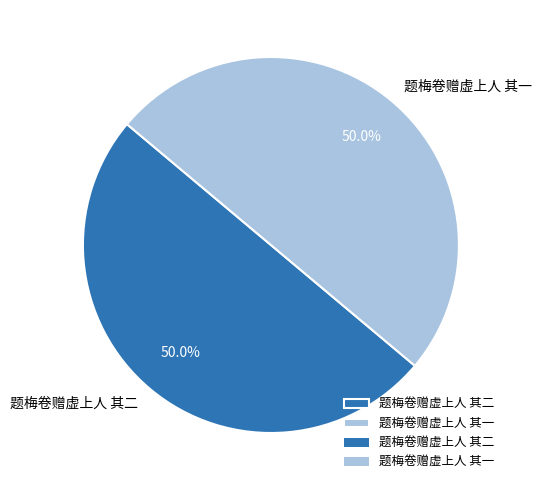

What is the ratio of the value at 题梅卷赠虚上人 其二 to the value at 题梅卷赠虚上人 其一?

1.0